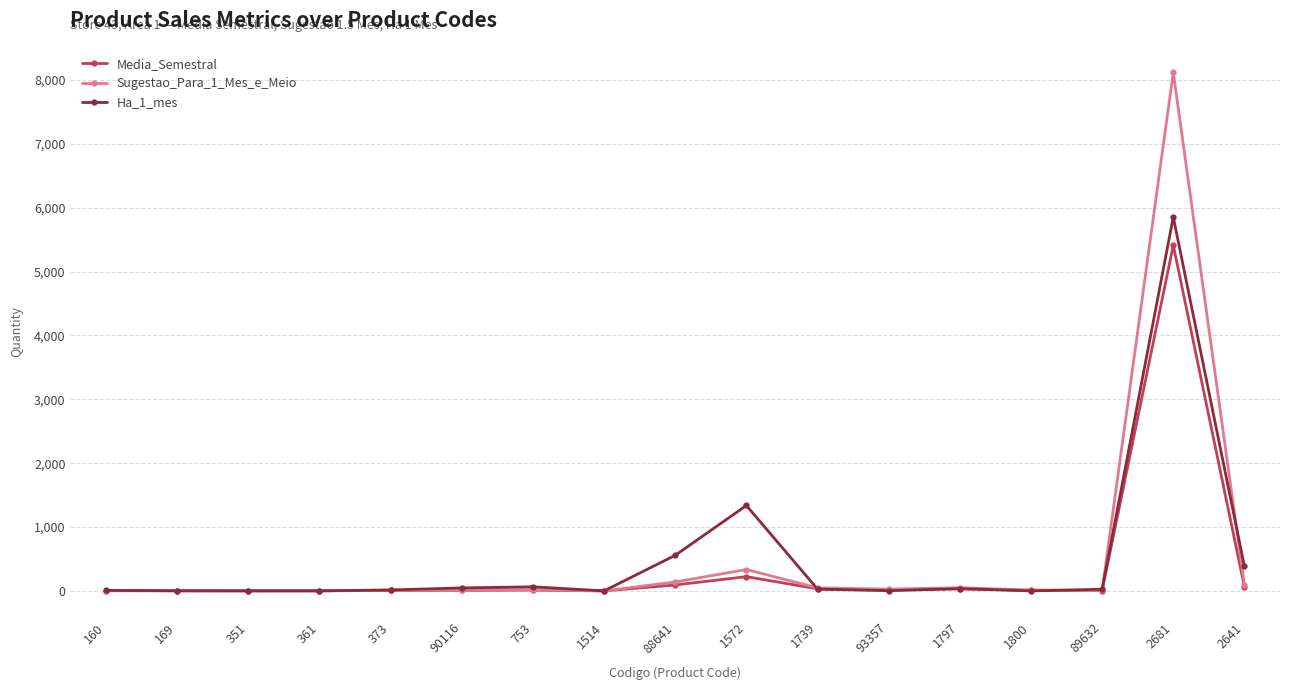

Which series has the largest range (max minus min)?

Sugestao_Para_1_Mes_e_Meio